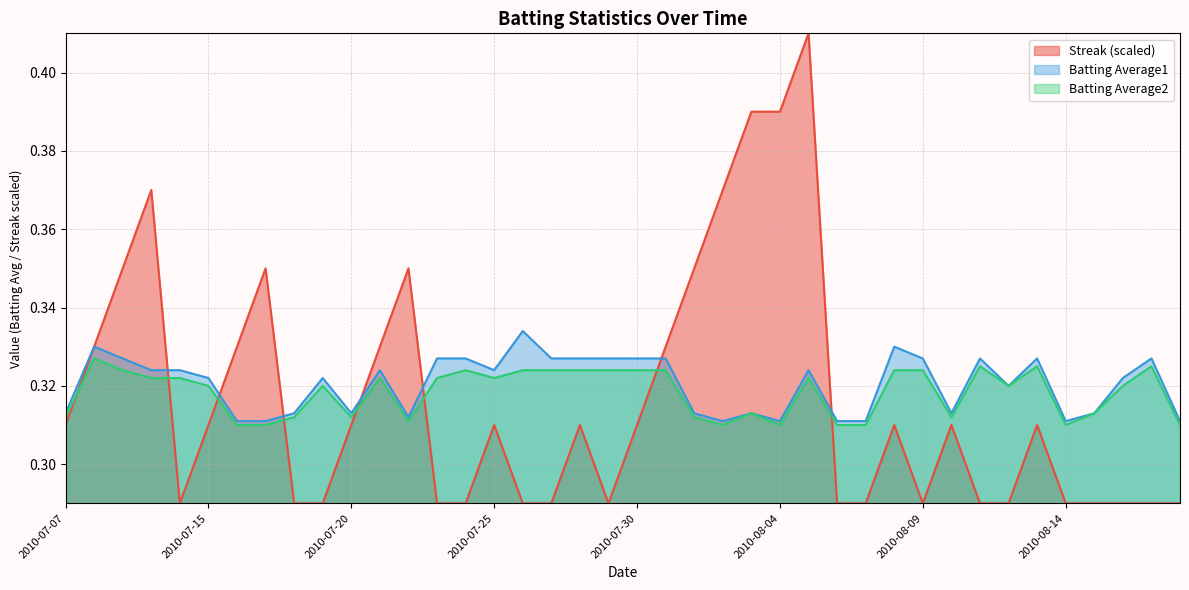

True or false: Streak has a value of 0.3 at 2010-07-19.

True